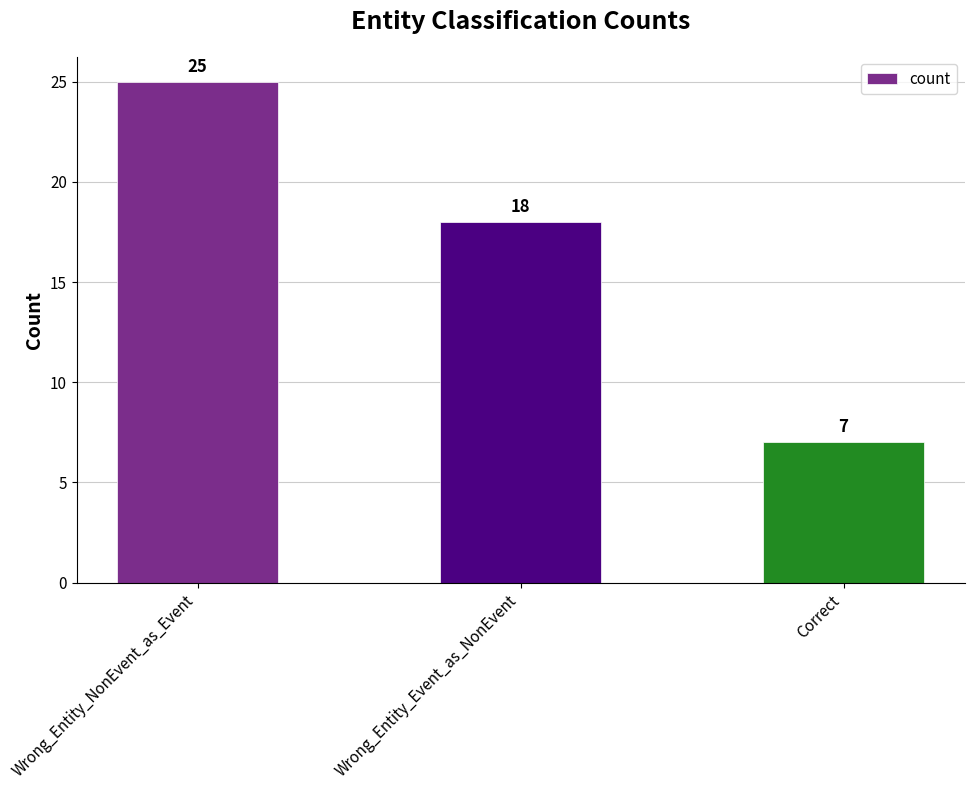

Where does the data first go above 18?

Wrong_Entity_NonEvent_as_Event